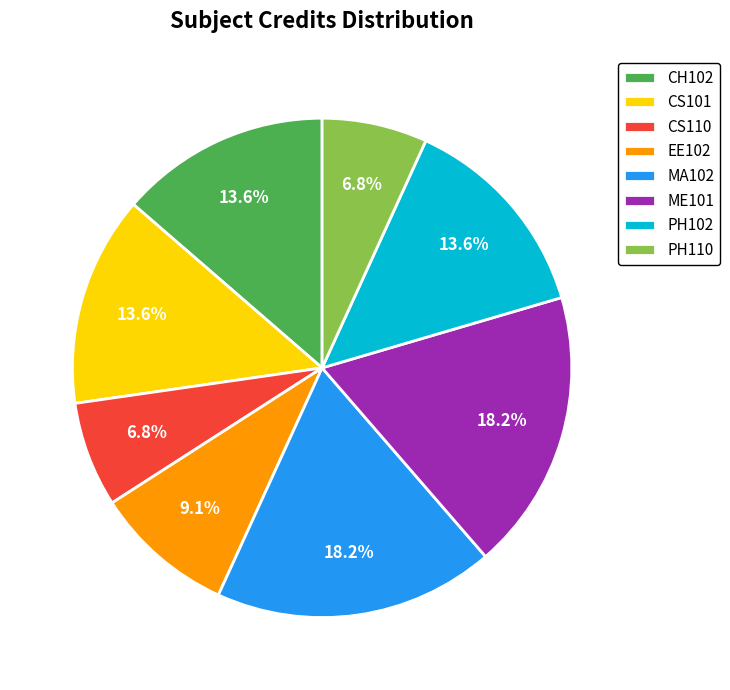

How much of the chart is everything except EE102?

90.9%